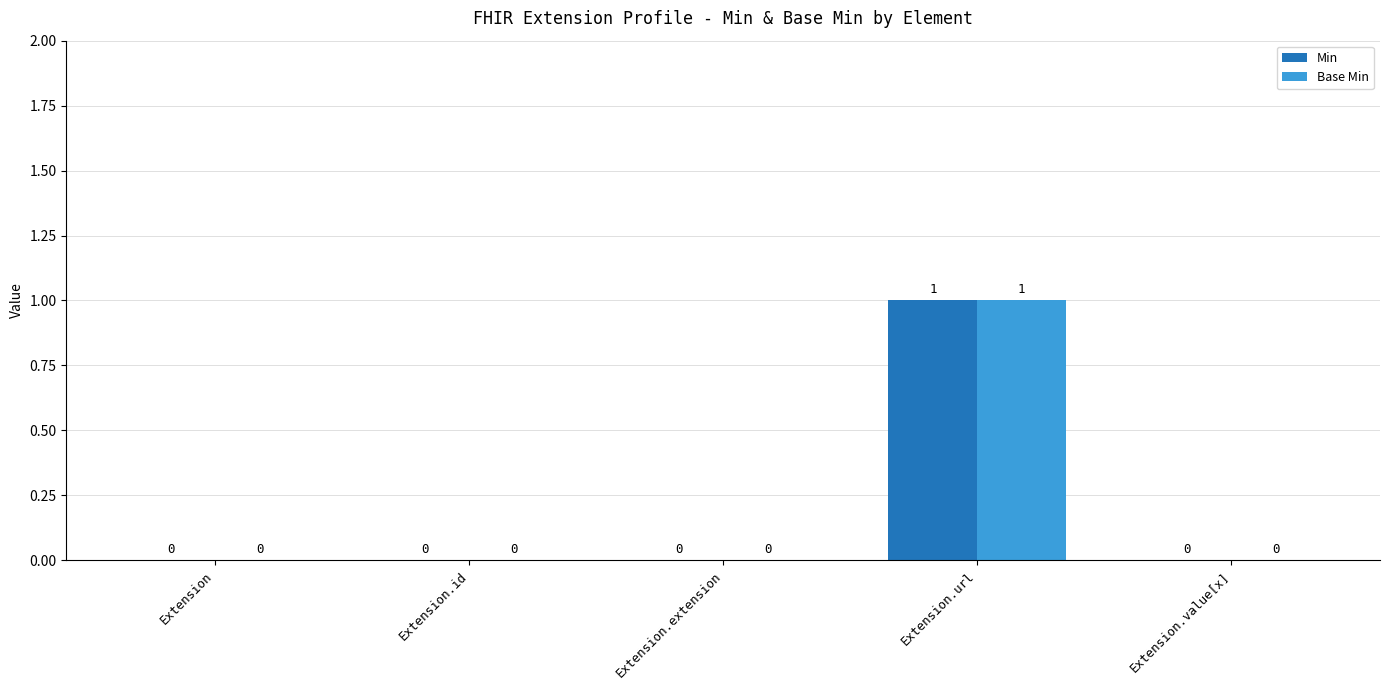

The Base Min series shows 0 at Extension.id. True or false?

True